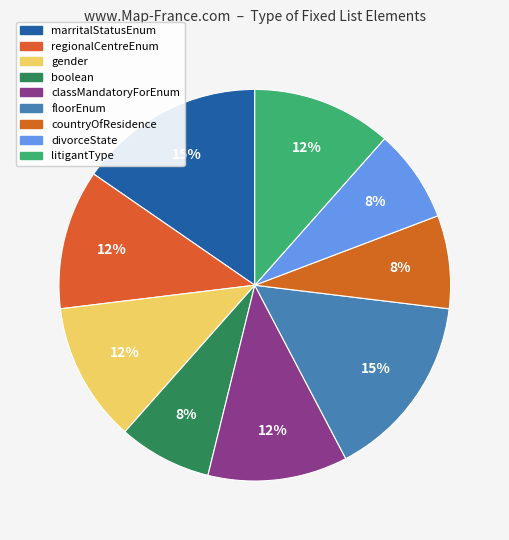

How many slices are in this pie chart?

9